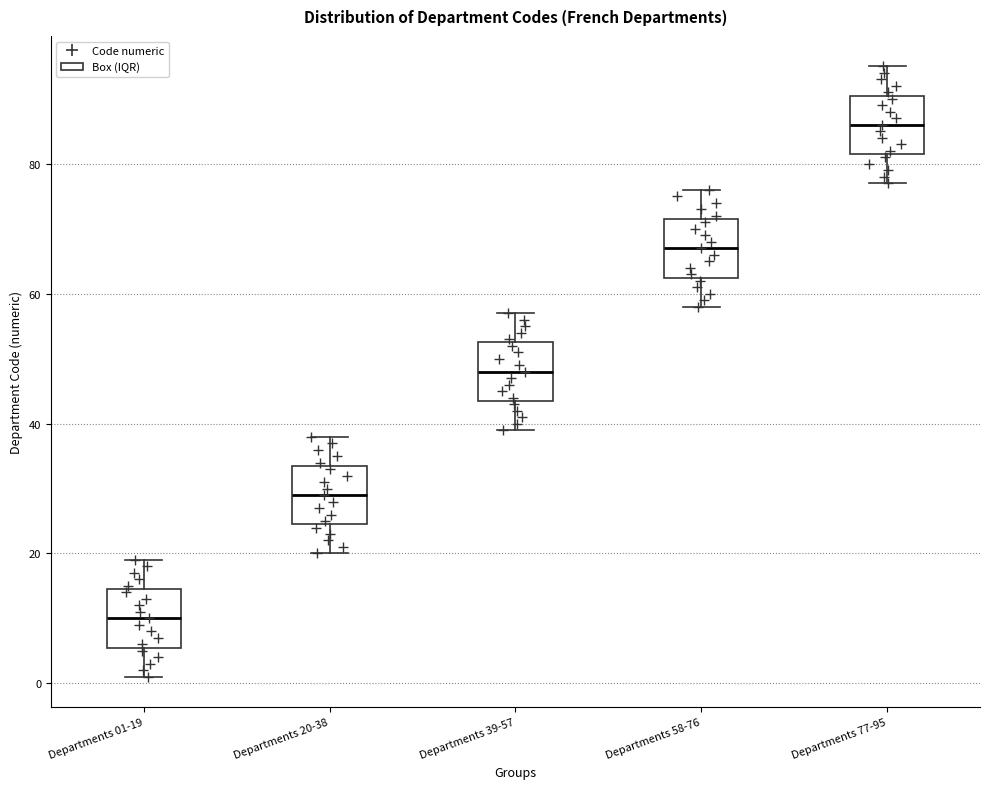

Reading left to right, read every box against the y-axis: the position of its median line, the range the box covers, and the ends of its whiskers. The values are not printed on the chart, so give them approximately, as read against the axis.

Departments 01-19: median 10, box 6 to 14, whiskers 2 to 20
Departments 20-38: median 30, box 24 to 34, whiskers 20 to 38
Departments 39-57: median 48, box 44 to 52, whiskers 40 to 58
Departments 58-76: median 68, box 62 to 72, whiskers 58 to 76
Departments 77-95: median 86, box 82 to 90, whiskers 78 to 96